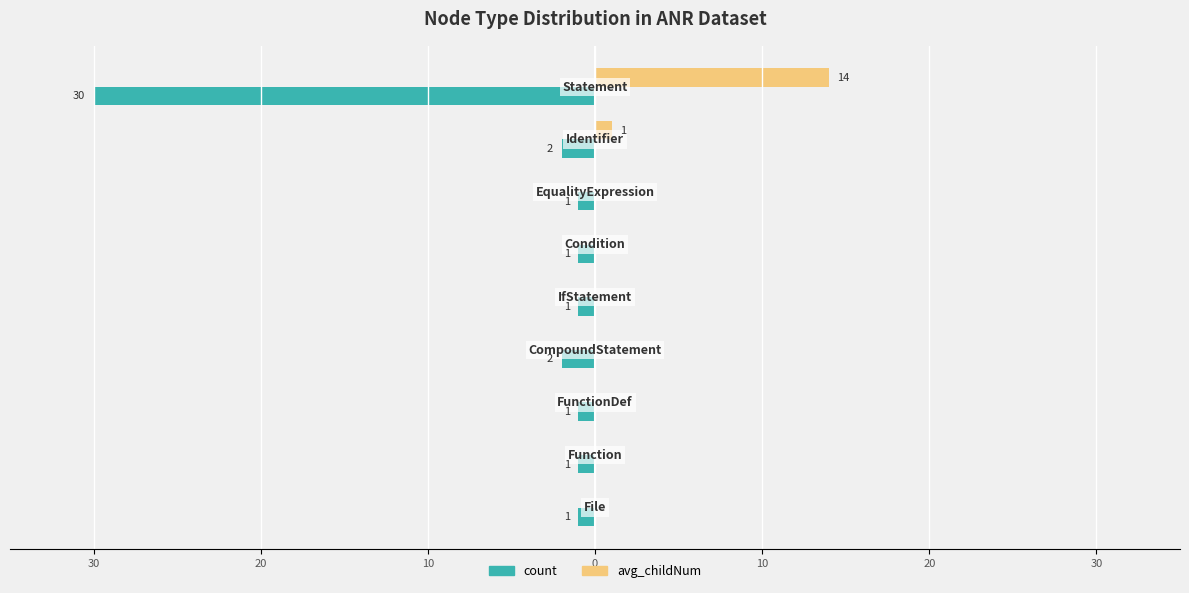

What are all the series names shown in the legend?

count, avg_childNum